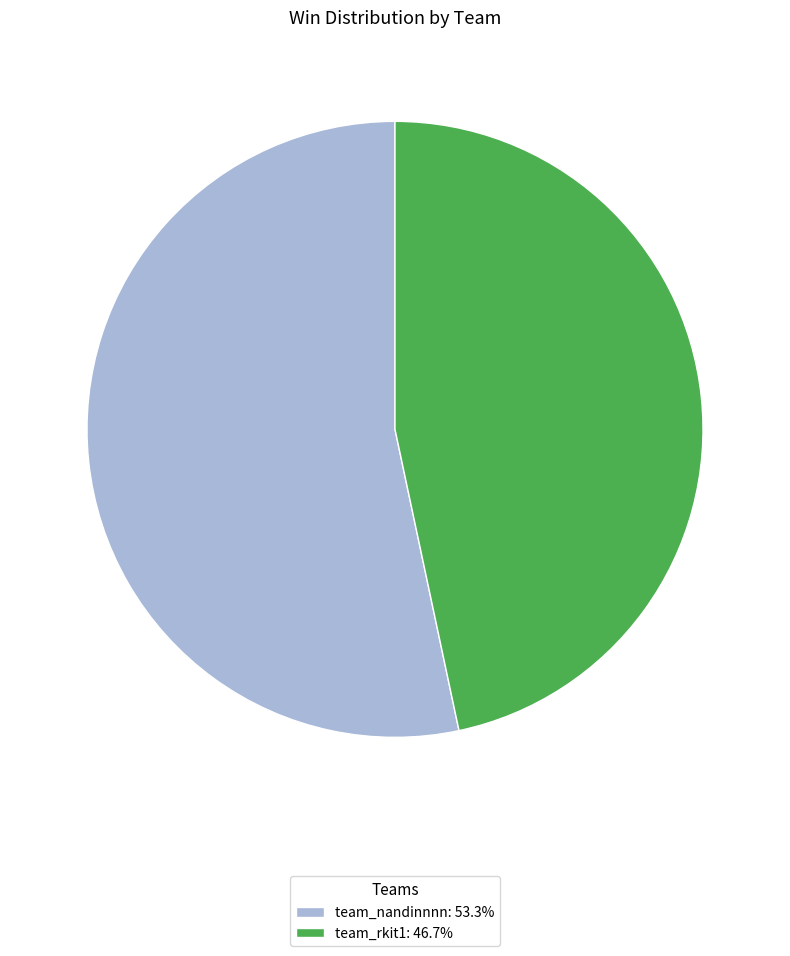

Is the sum of team_rkit1: 46.7% and team_nandinnnn: 53.3% greater than half?

Yes